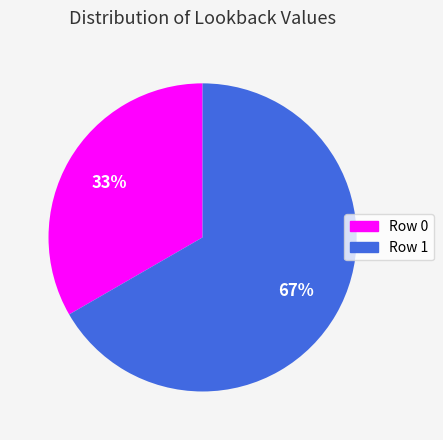

How many segments does this pie chart have?

2